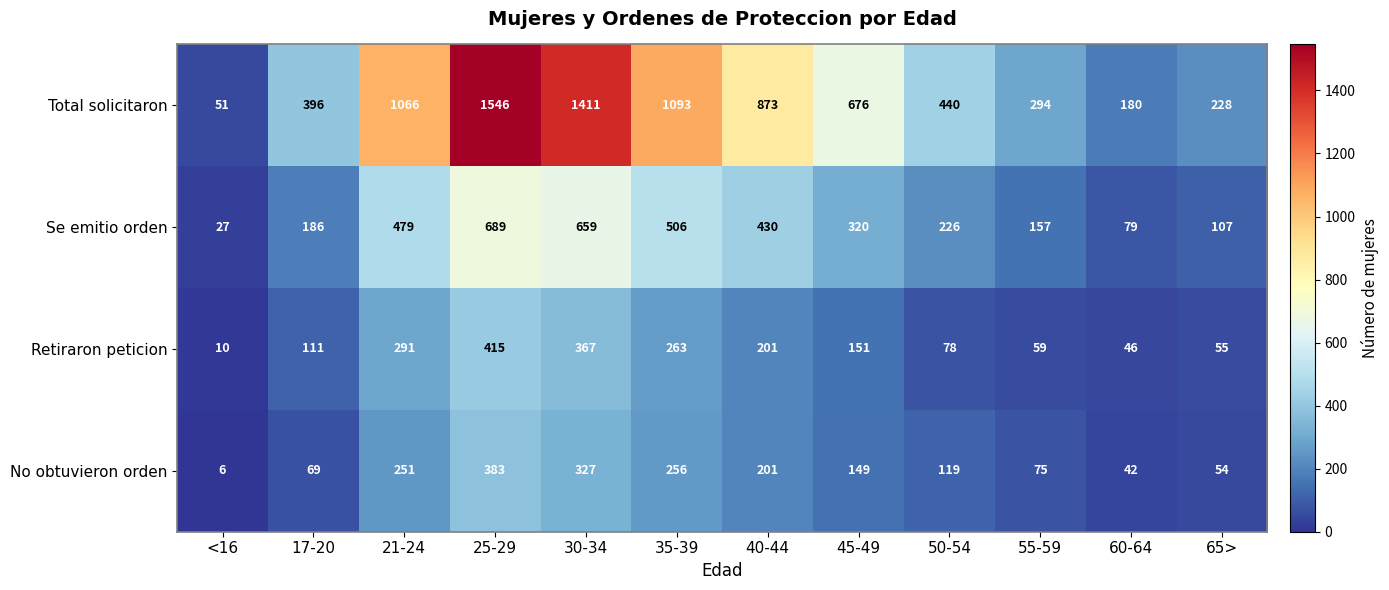

Is the value of Se emitio orden at 50-54 greater than the value of Total solicitaron at 40-44?

No